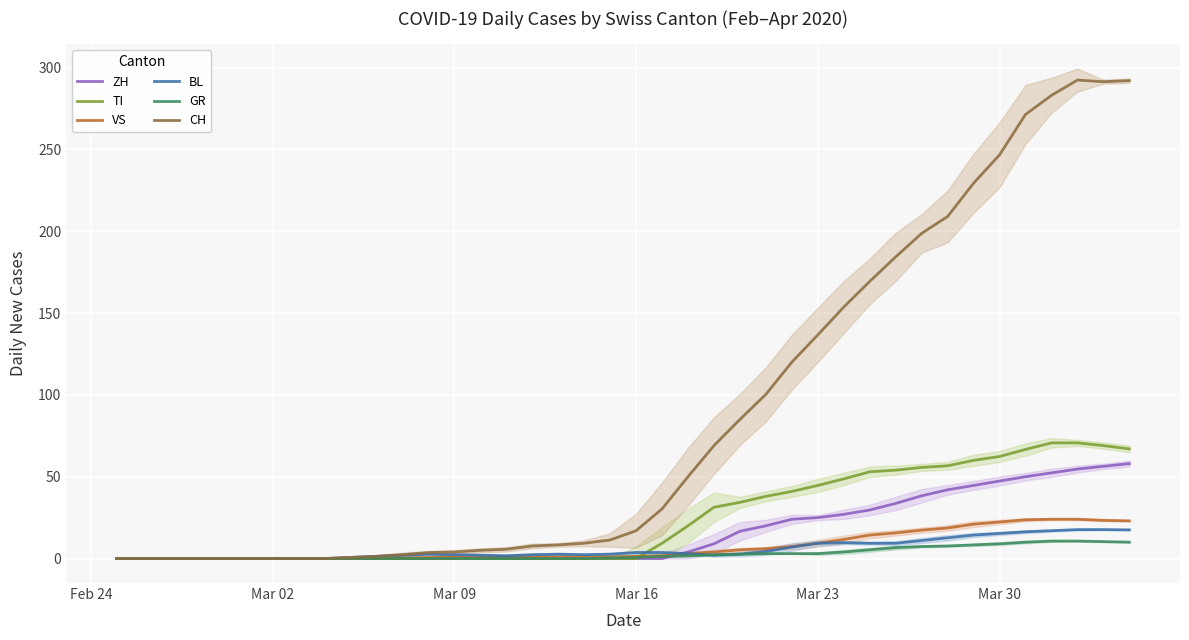

What is the highest value of the ZH series?

58.0